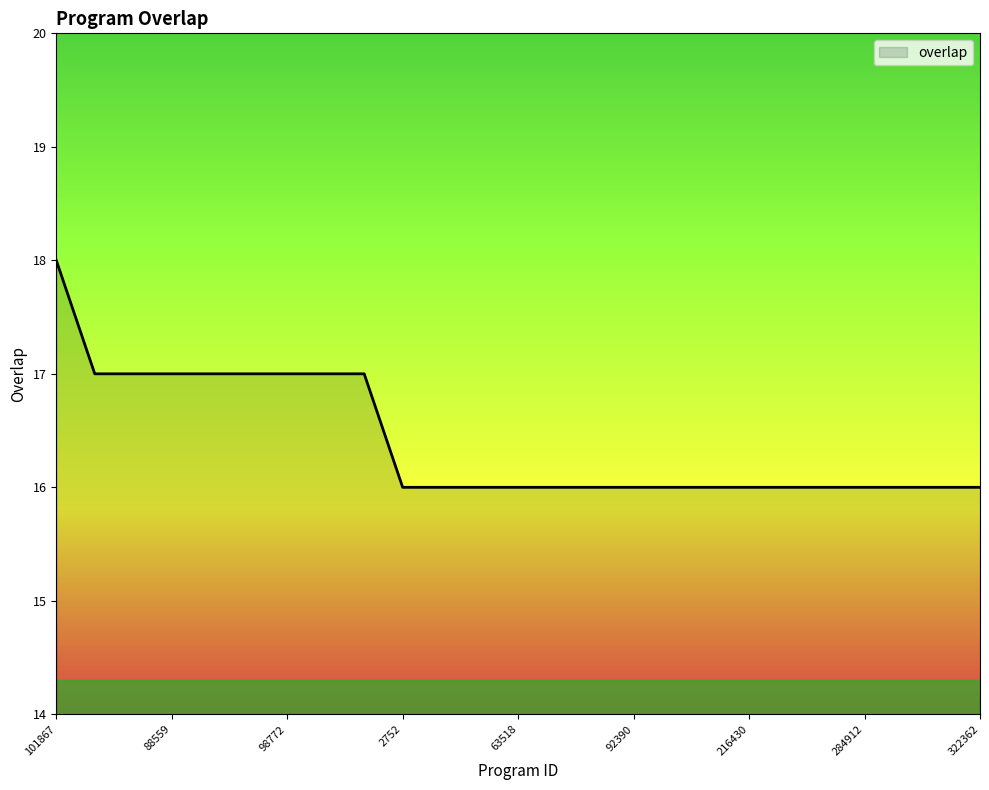

What is the minimum value shown in the chart?

16